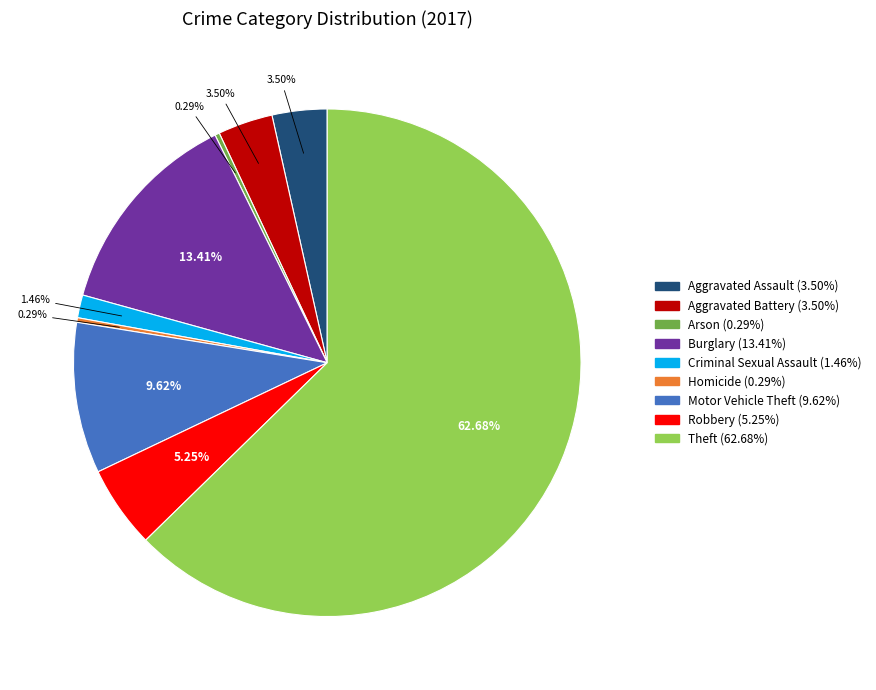

Which slice is the largest?

Theft